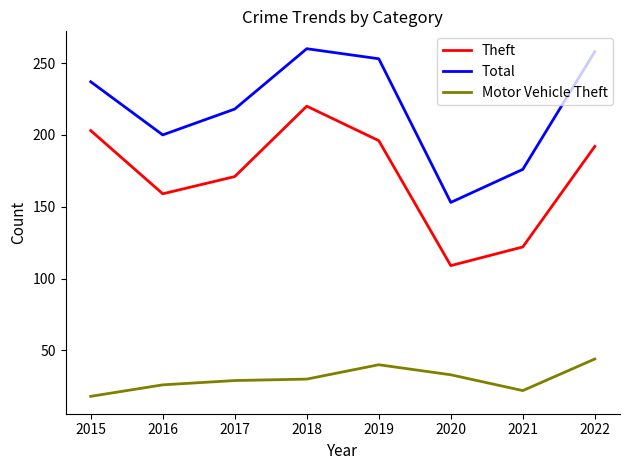

True or false: Total and Motor Vehicle Theft cross at least once.

False